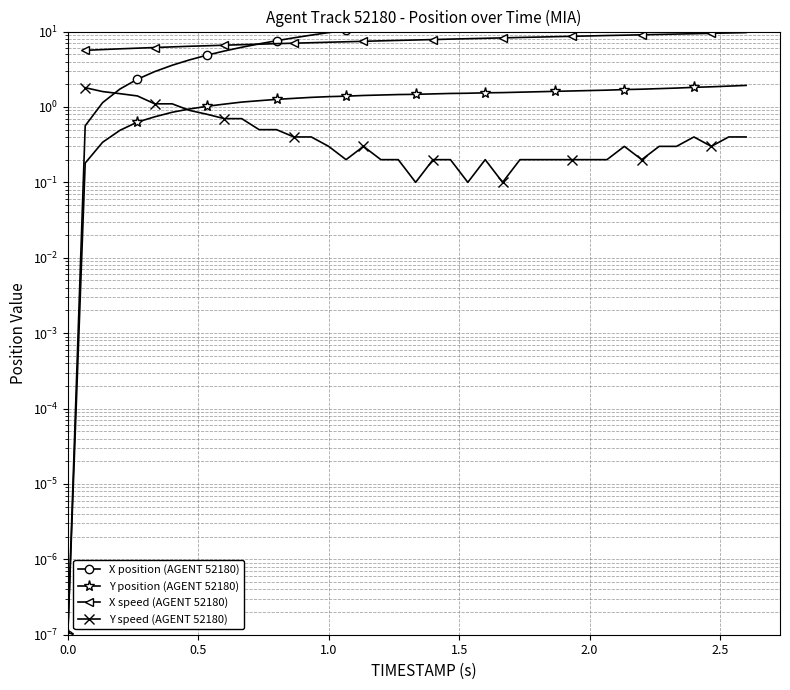

The value of X at 14 is 3.6. True or false?

False